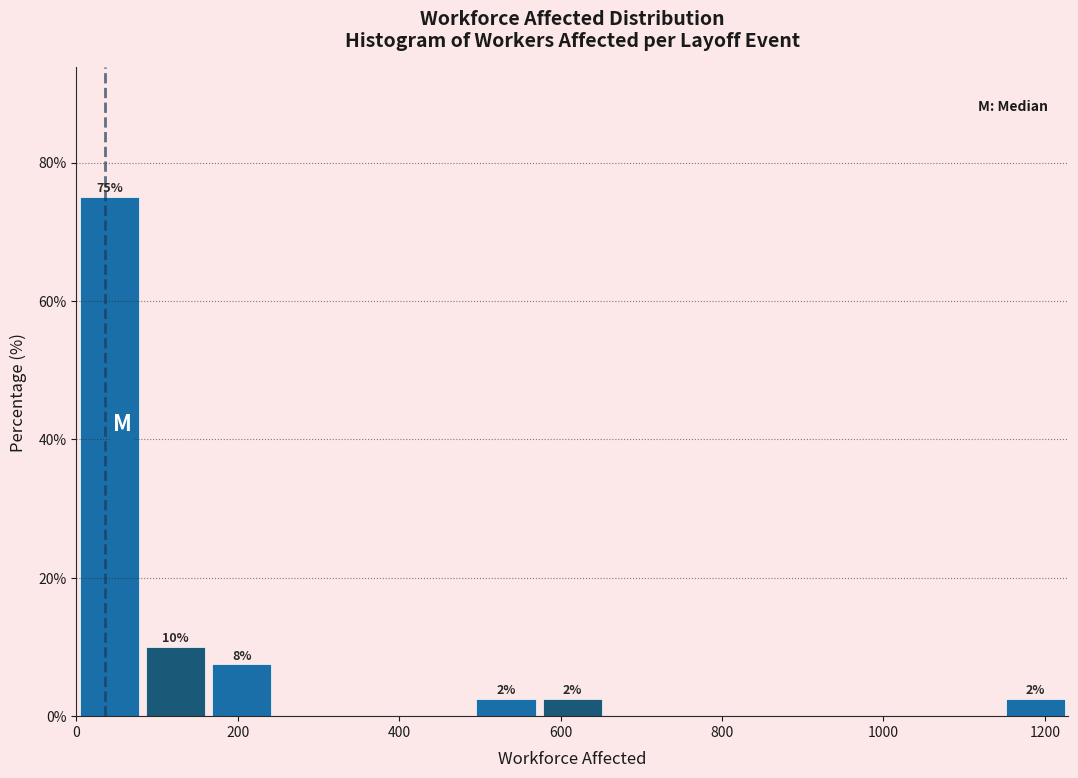

Over which range of the x-axis is the bar tallest?

0 to 80